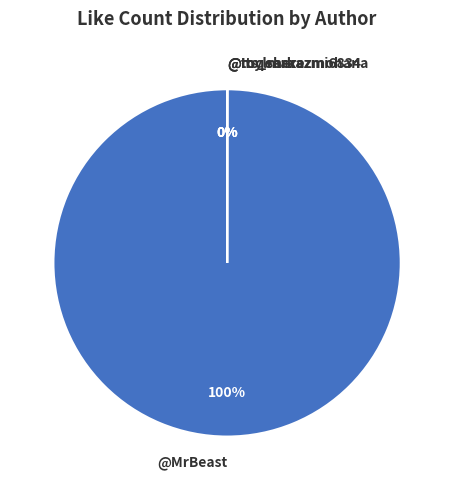

How many segments does this pie chart have?

4